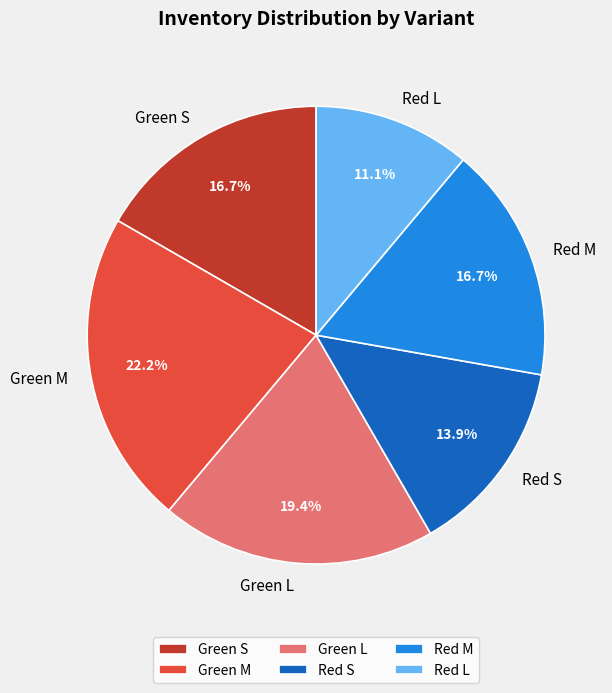

Combined, do Green L and Green S account for over 50%?

No